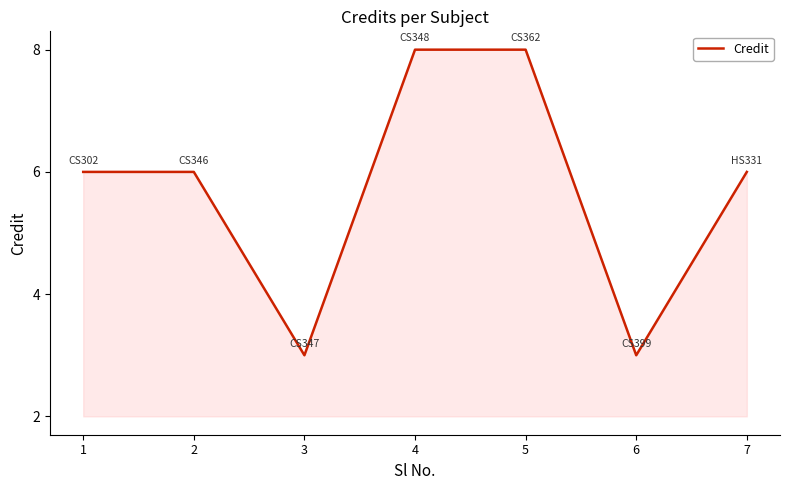

True or false: there are more than 2 points higher than both neighbors.

False